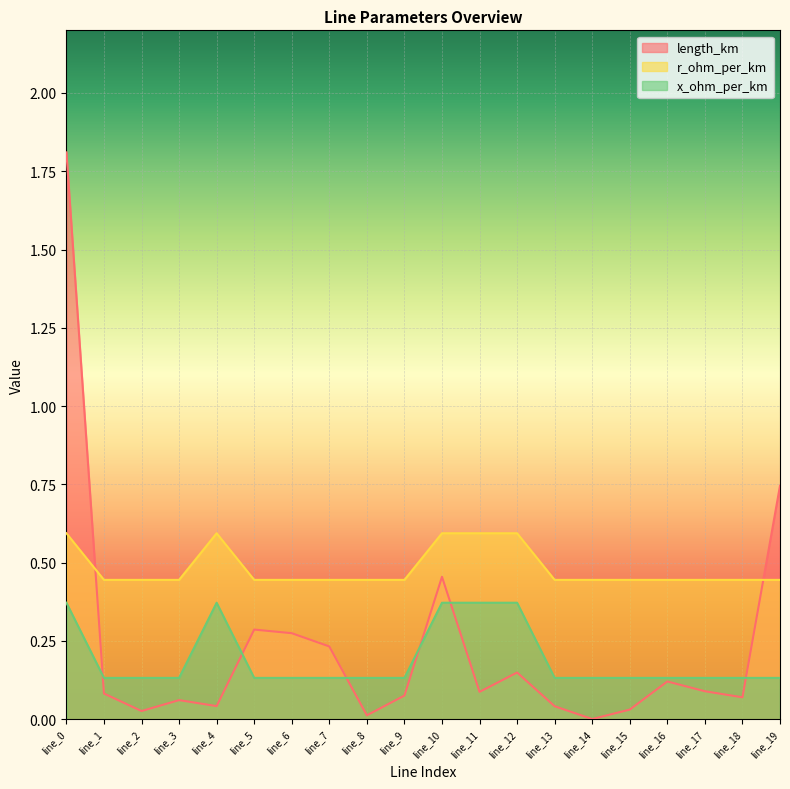

True or false: r_ohm_per_km and x_ohm_per_km intersect in this chart.

False